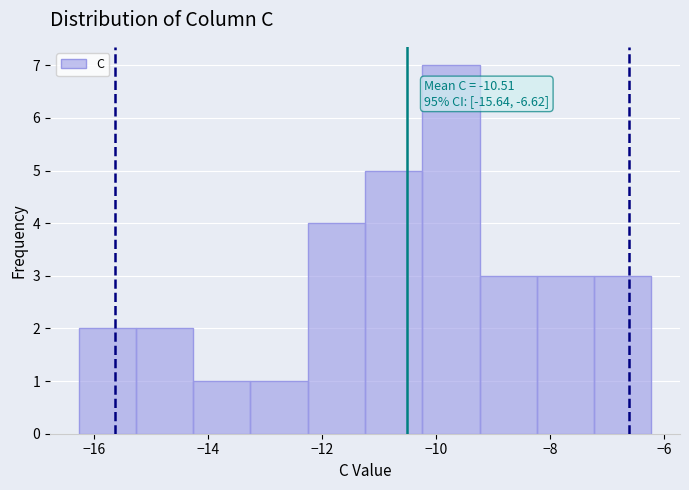

Which range on the x-axis has the tallest bar?

-10.2 to -9.2